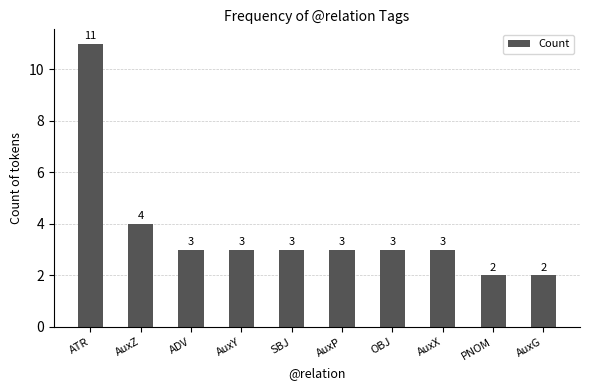

Reading left to right, transcribe all the data shown in this chart.

11	4	3	3	3	3	3	3	2	2